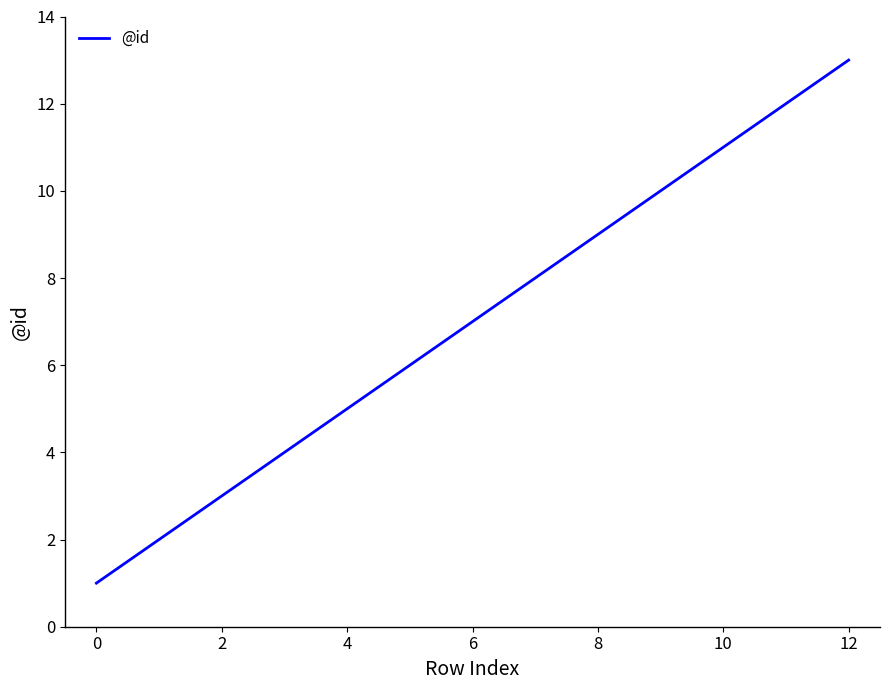

What is the maximum value shown in the chart?

13